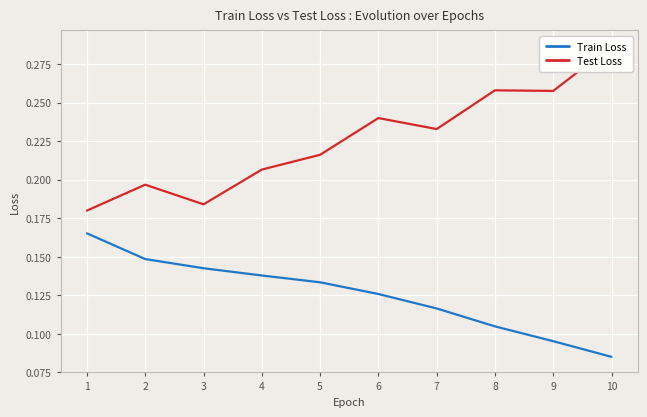

True or false: Test Loss and Train Loss cross at least once.

False